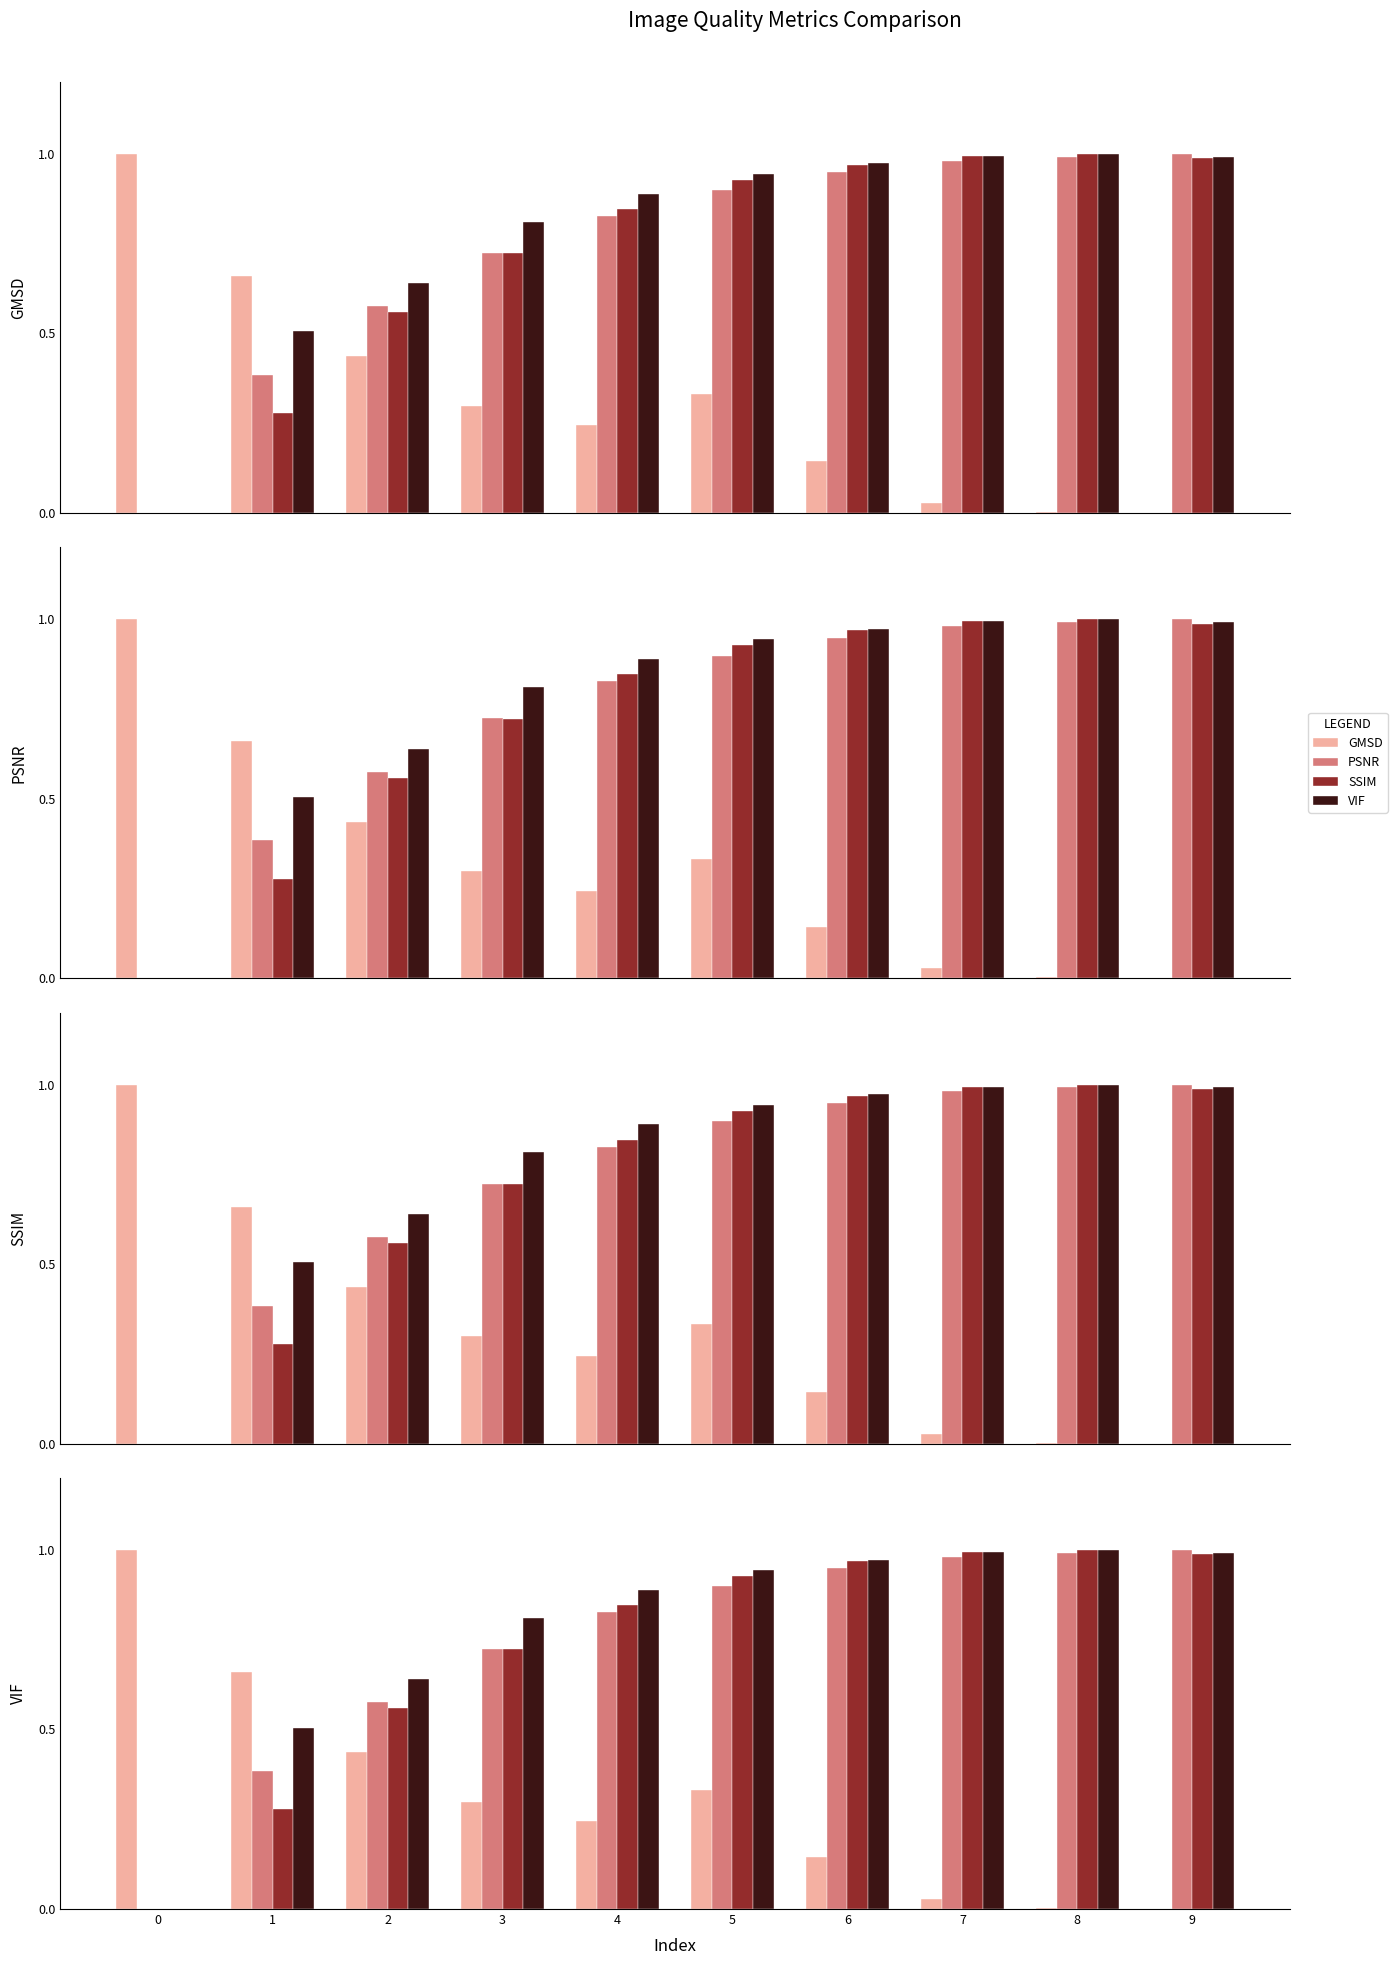

Does the chart contain any negative values?

No